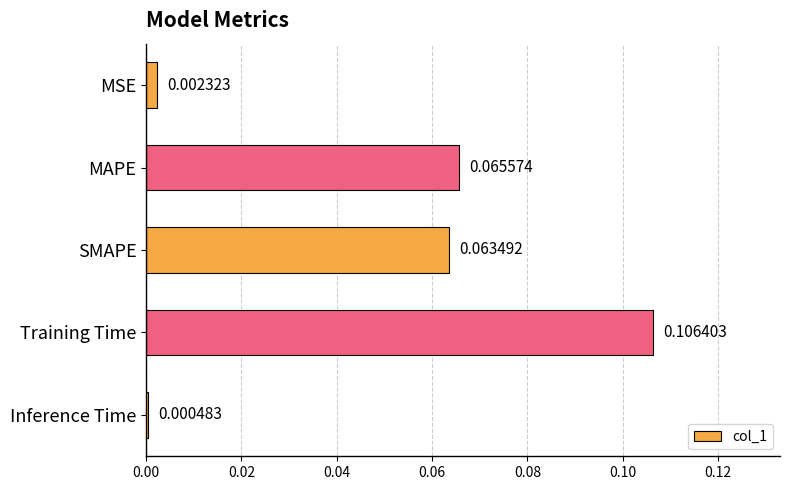

Which label corresponds to the smallest value in the chart?

Inference Time